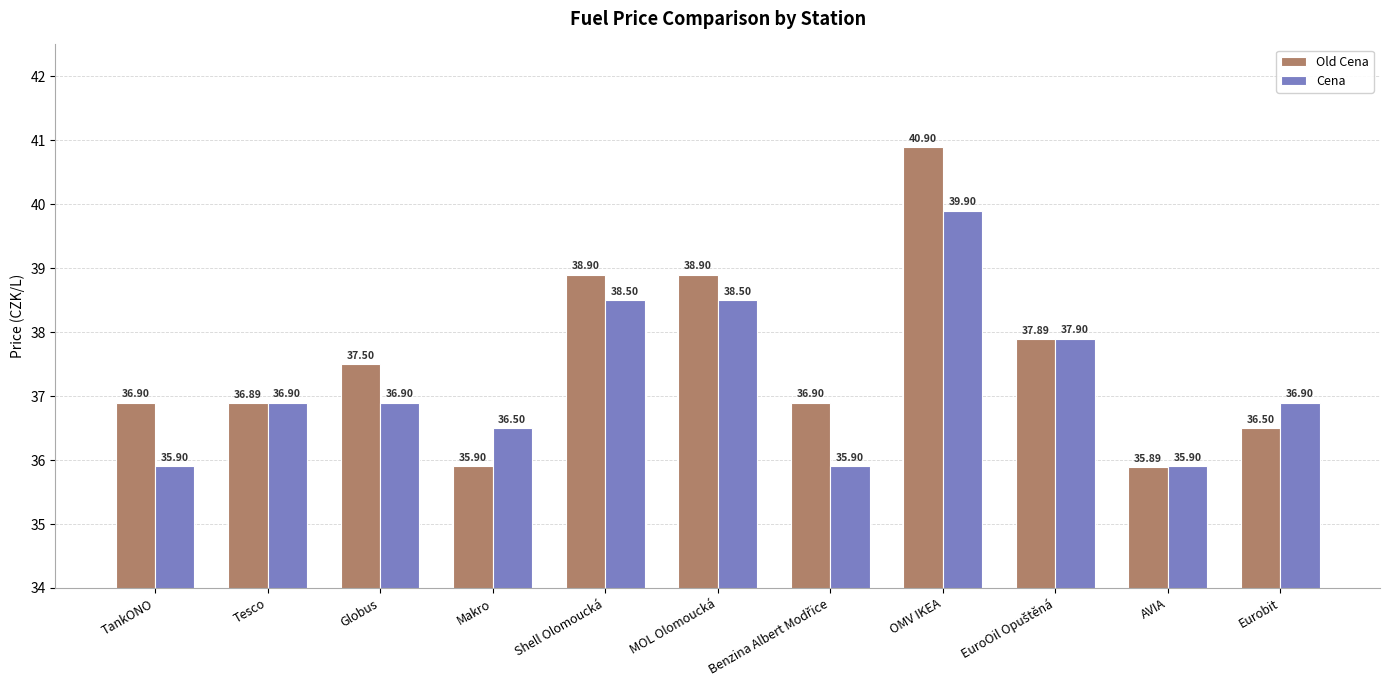

Is the value of Cena at AVIA greater than the value of Old Cena at MOL Olomoucká?

No